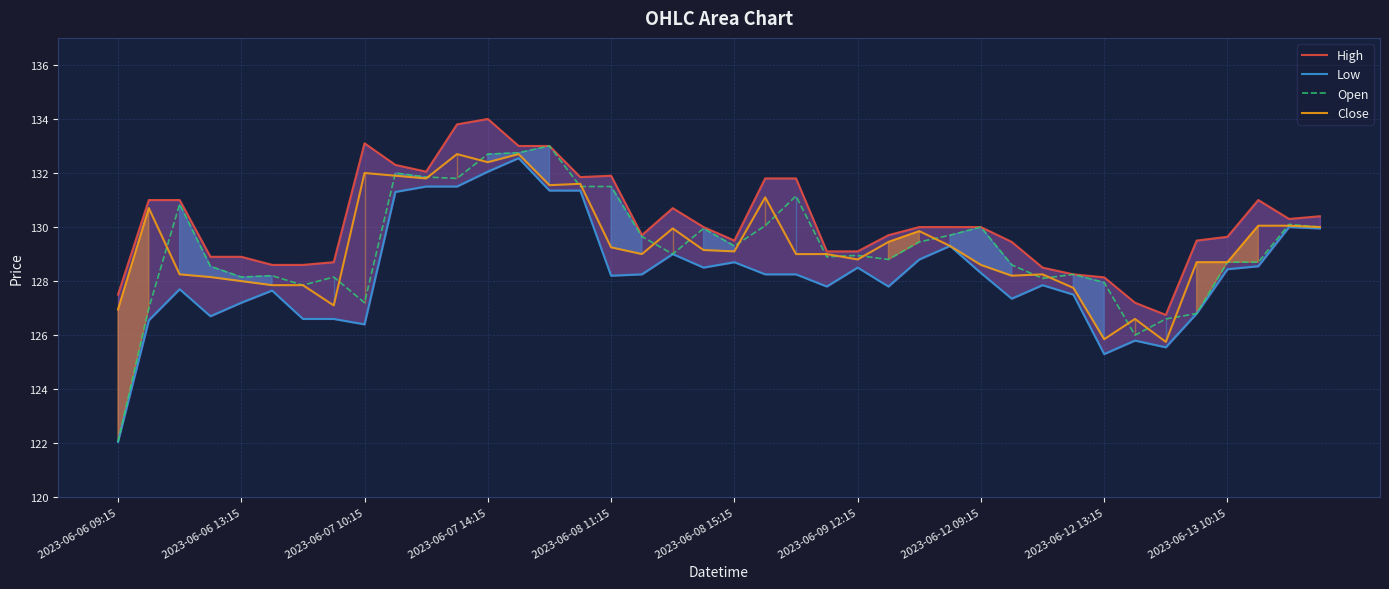

Which series has the largest total across all categories?

High